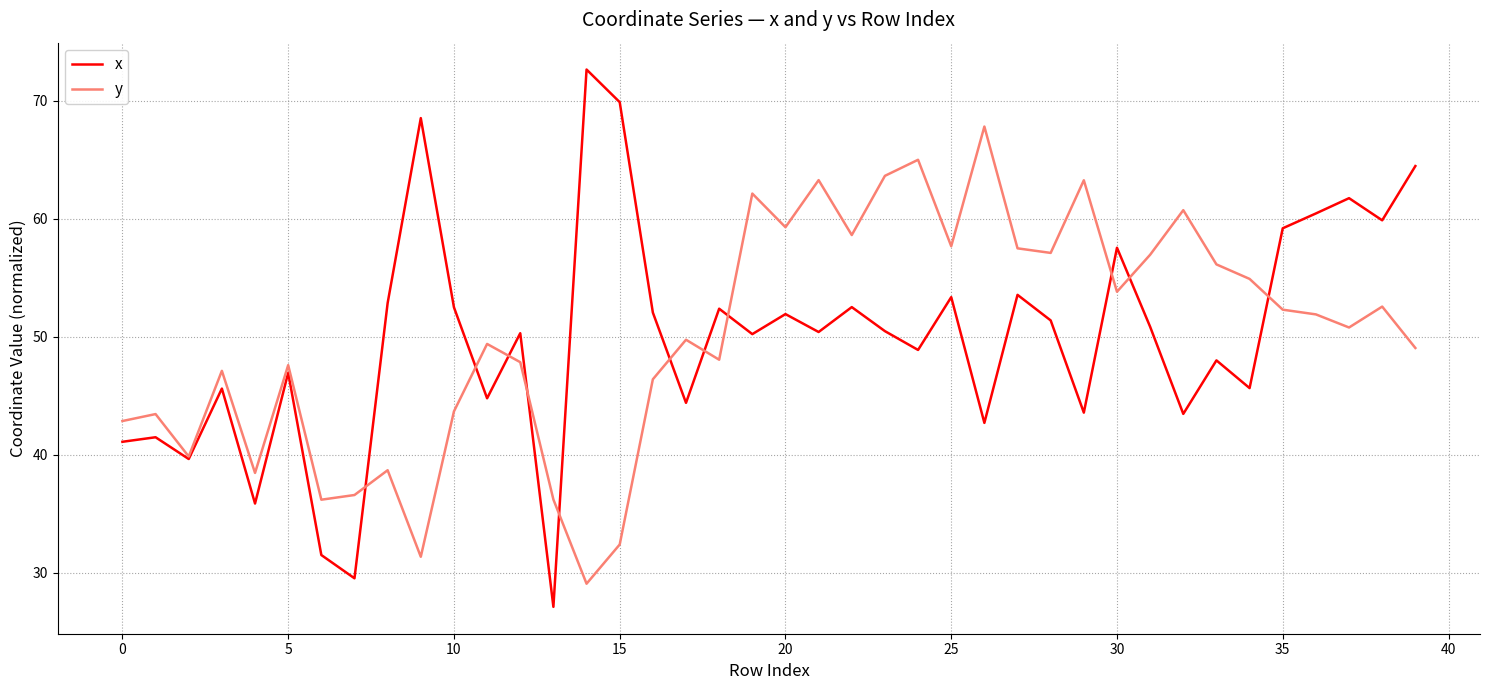

What is the smallest value displayed?

27.1